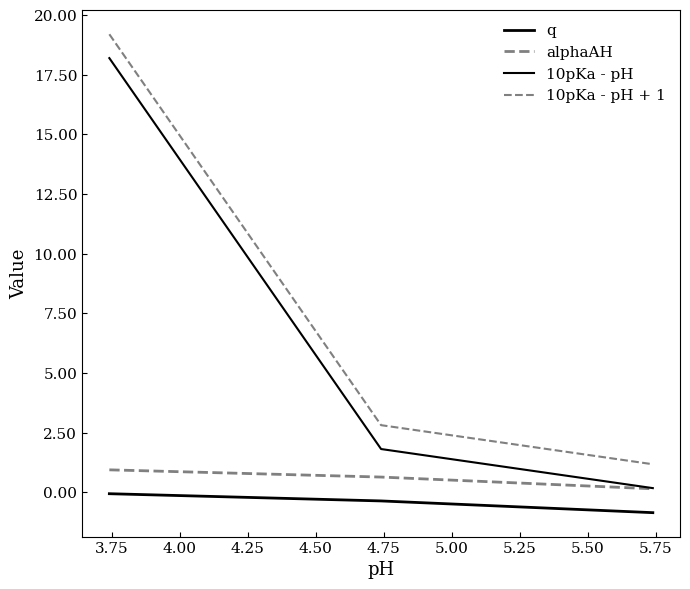

At how many categories does at least one series exceed 16?

1